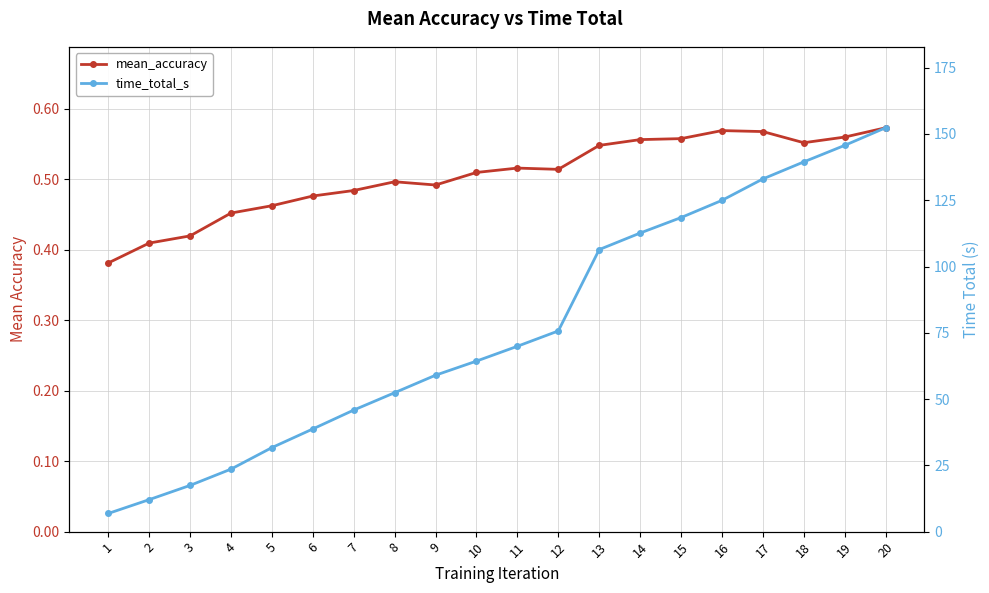

True or false: mean_accuracy and time_total_s intersect in this chart.

False